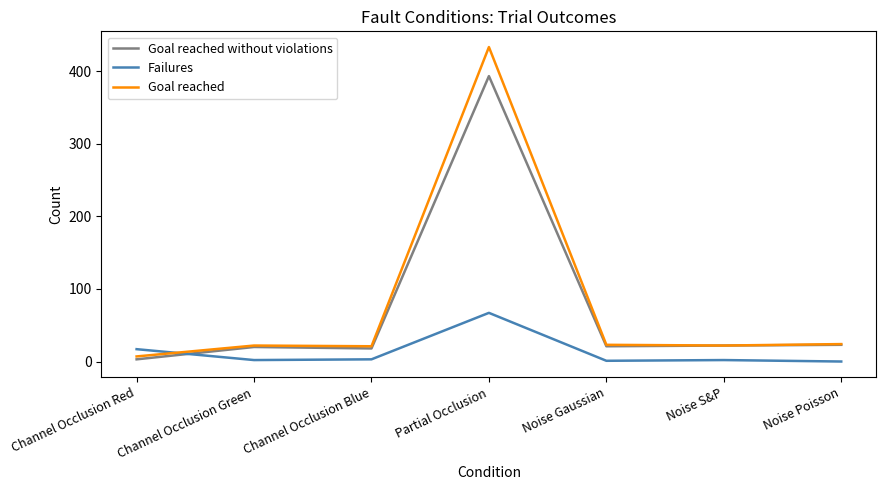

What is the sum of all Goal reached values?

552